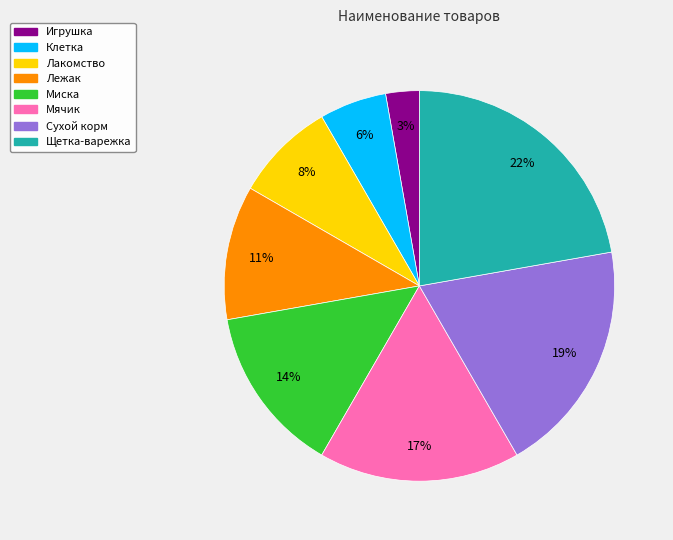

What percentage is the Щетка-варежка slice, to the nearest percent?

22%